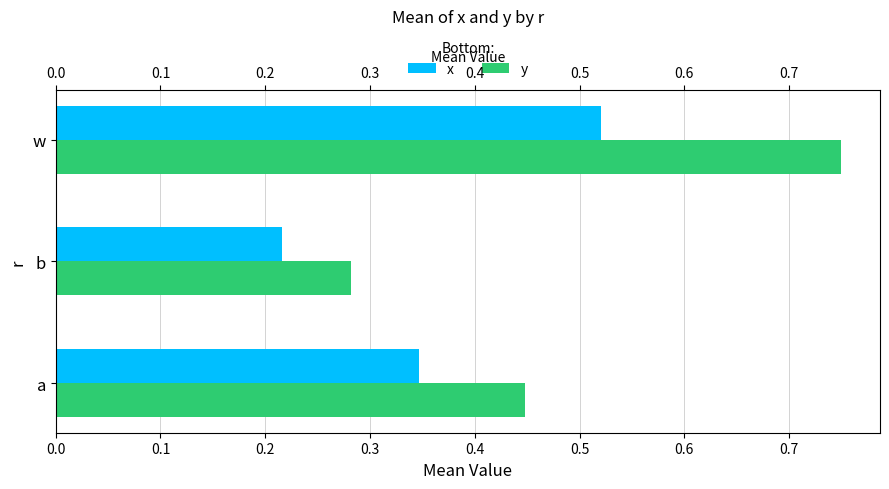

Which has a higher value, w or a?

w